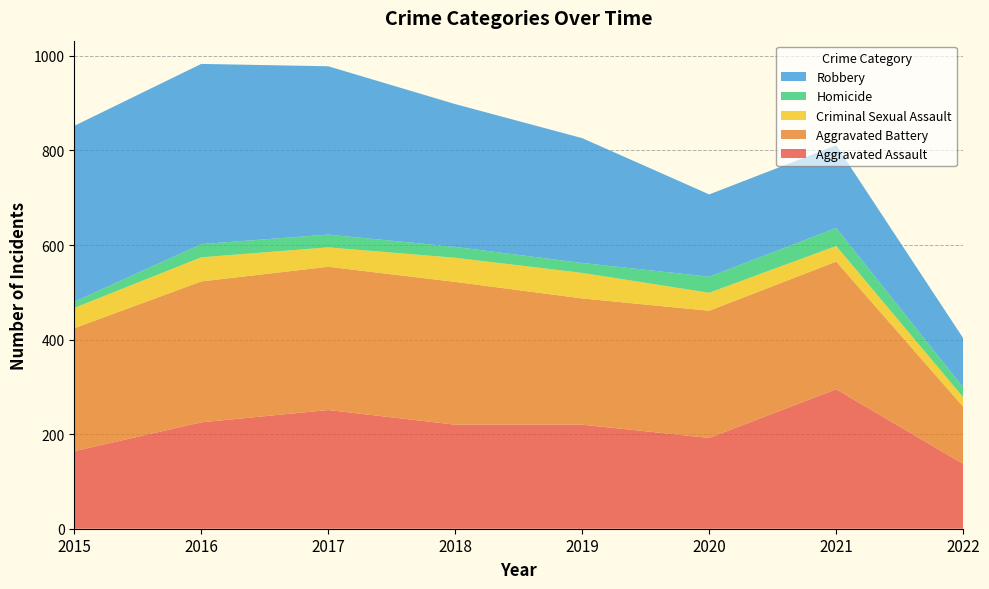

Reading left to right, extract all data points from this chart.

Aggravated Assault: 2015=164	2016=225	2017=251	2018=220	2019=220	2020=192	2021=295	2022=137
Aggravated Battery: 2015=260	2016=298	2017=303	2018=302	2019=267	2020=269	2021=270	2022=121
Criminal Sexual Assault: 2015=43	2016=51	2017=41	2018=51	2019=54	2020=38	2021=33	2022=20
Homicide: 2015=13	2016=28	2017=27	2018=23	2019=21	2020=34	2021=38	2022=21
Robbery: 2015=372	2016=381	2017=356	2018=302	2019=264	2020=174	2021=175	2022=104